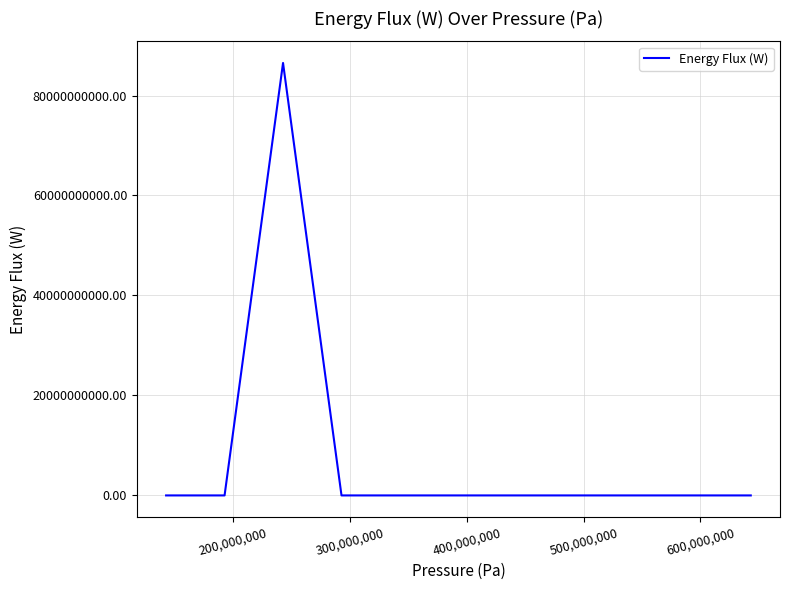

What is the maximum value shown in the chart?

86510432618.0